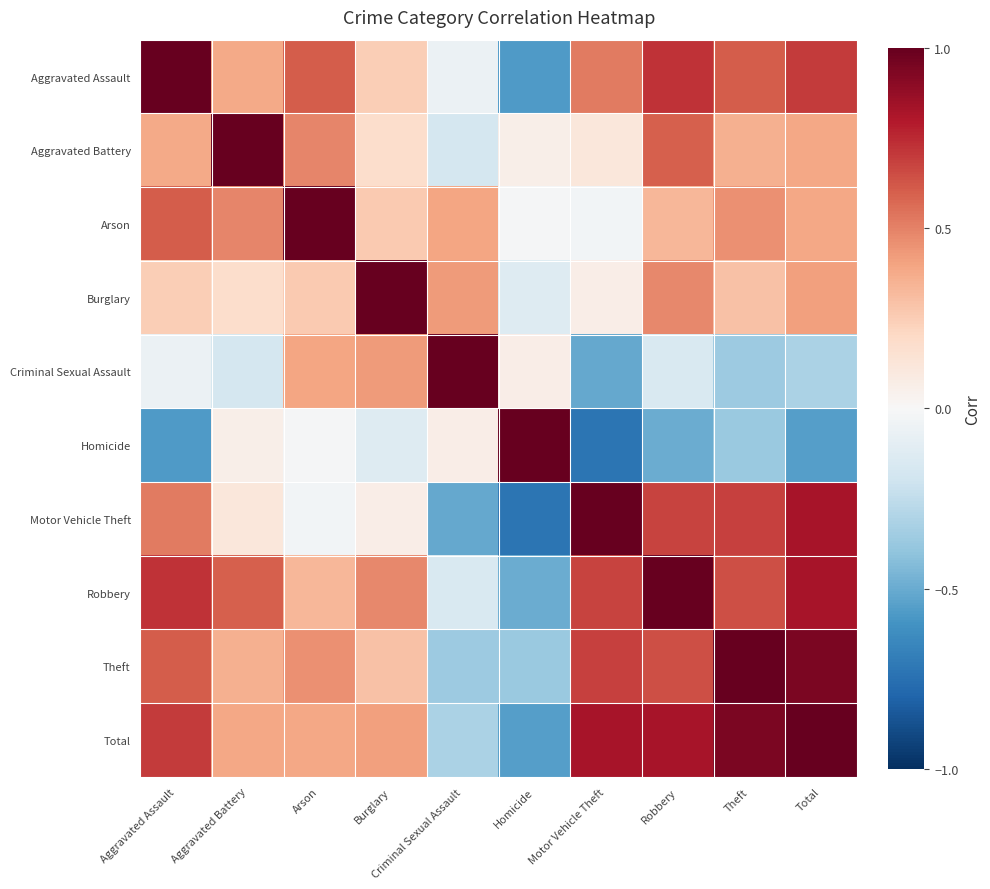

How many data points does each series have?

10